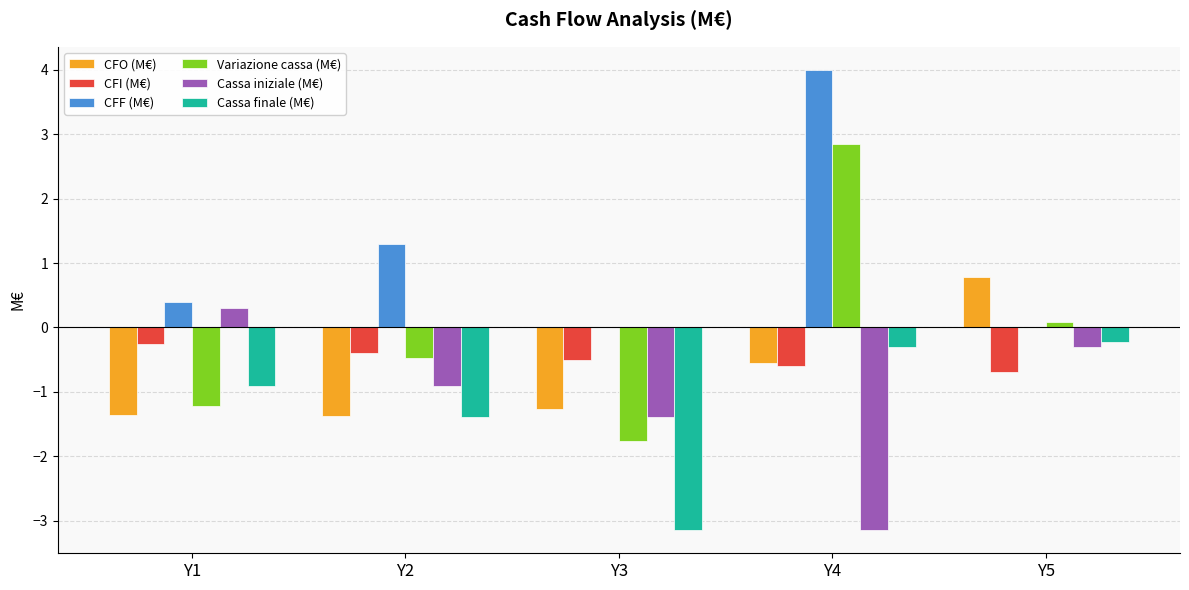

At which label does Variazione cassa (M€) reach its peak?

Y4